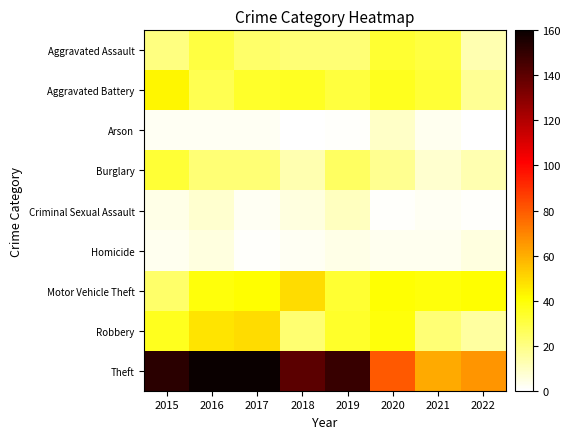

Which series changed the most between 2018 and 2022?

Theft